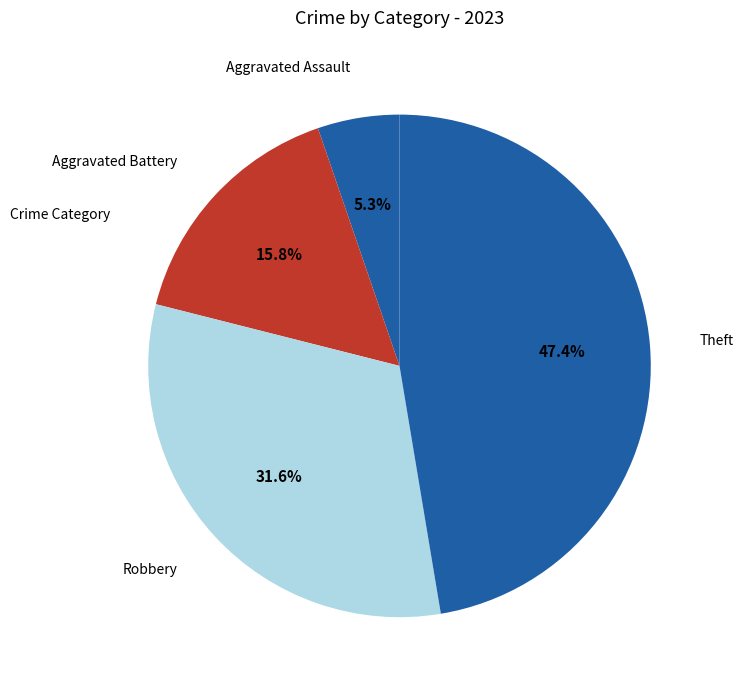

What percentage is the Aggravated Battery slice, to the nearest percent?

16%